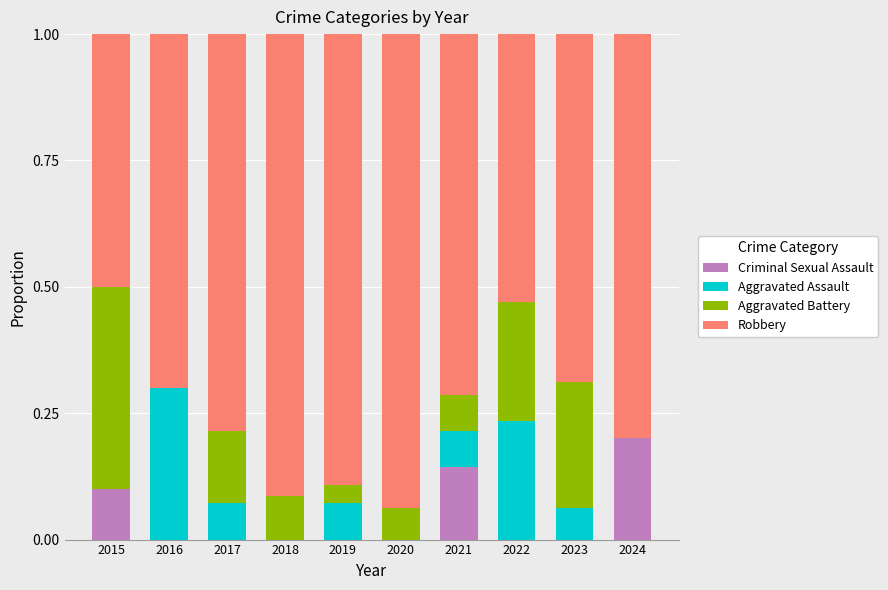

What is the sum of all Criminal Sexual Assault values?

0.4